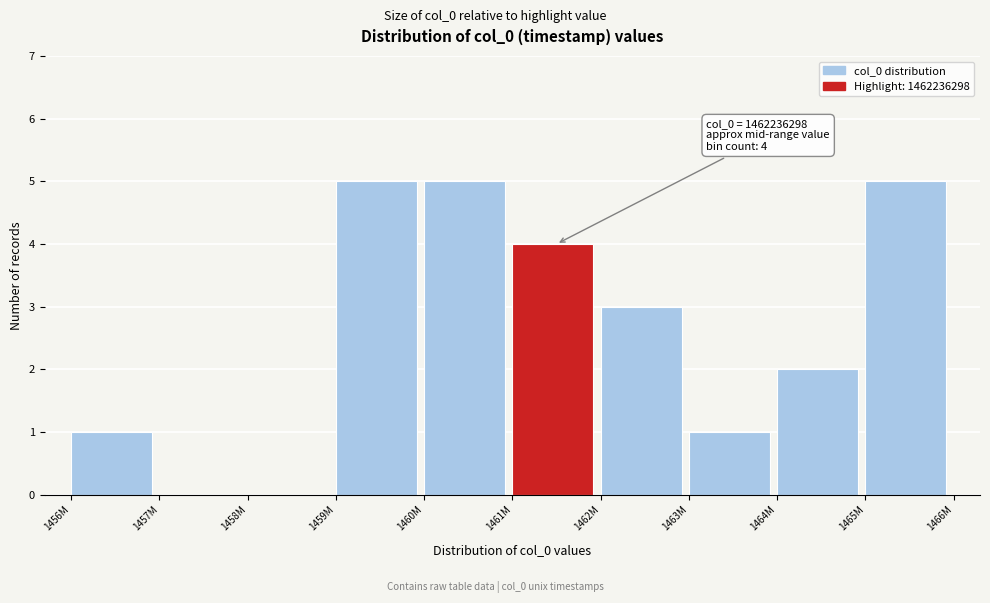

Reading left to right, list all the values displayed in this chart.

1456M=1	1457M=0	1458M=0	1459M=5	1460M=5	1461M=4	1462M=3	1463M=1	1464M=2	1465M=5